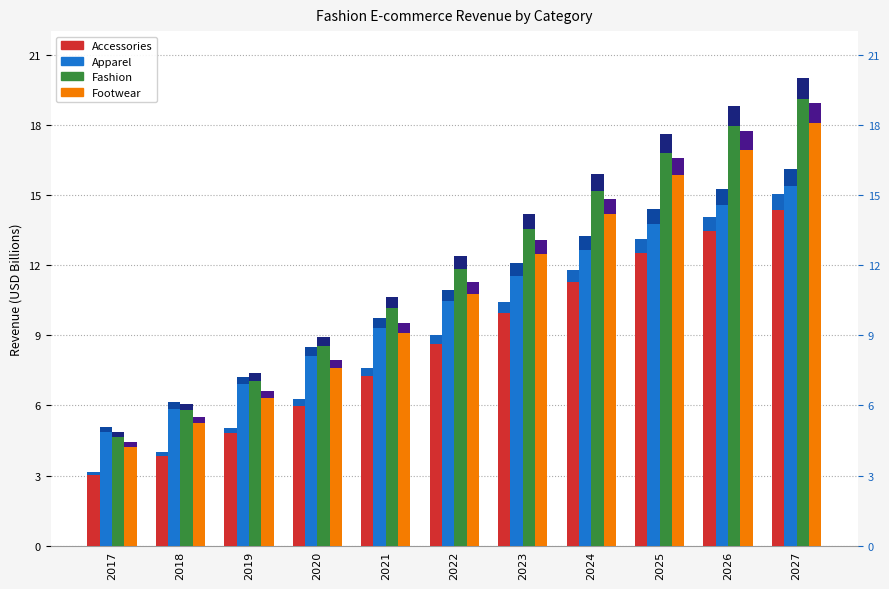

What is the value of the Accessories bar at the 2nd from the left?

4.0